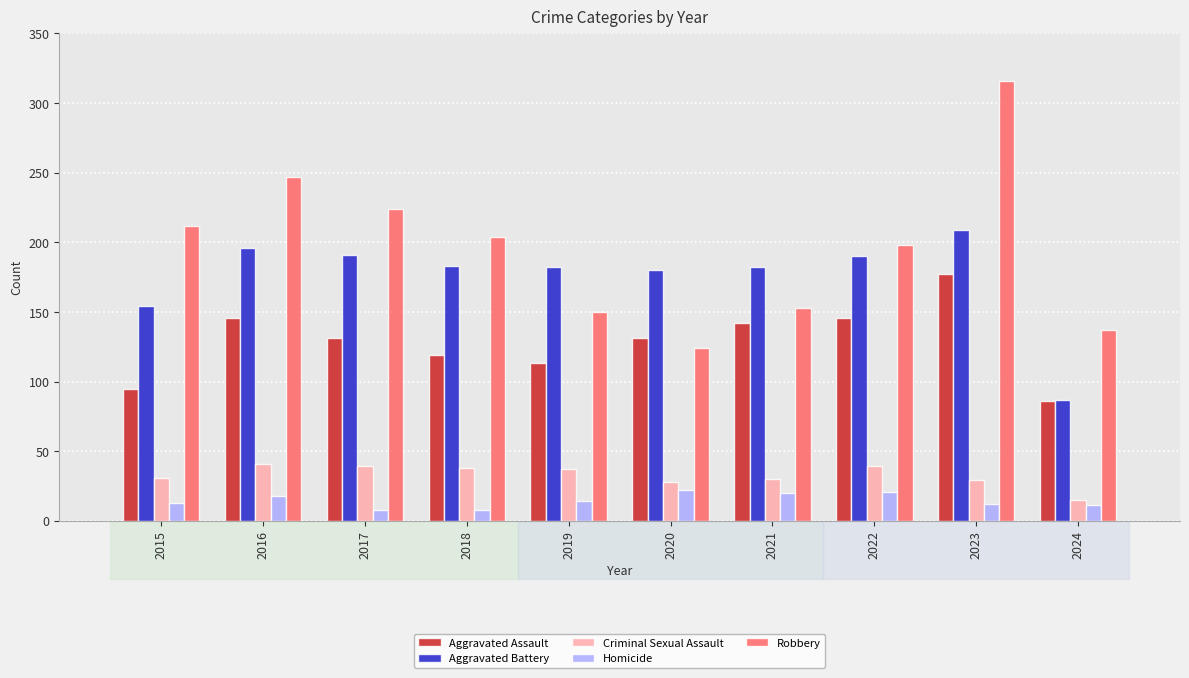

Rank the series by their maximum value, from lowest to highest.

Homicide, Criminal Sexual Assault, Aggravated Assault, Aggravated Battery, Robbery